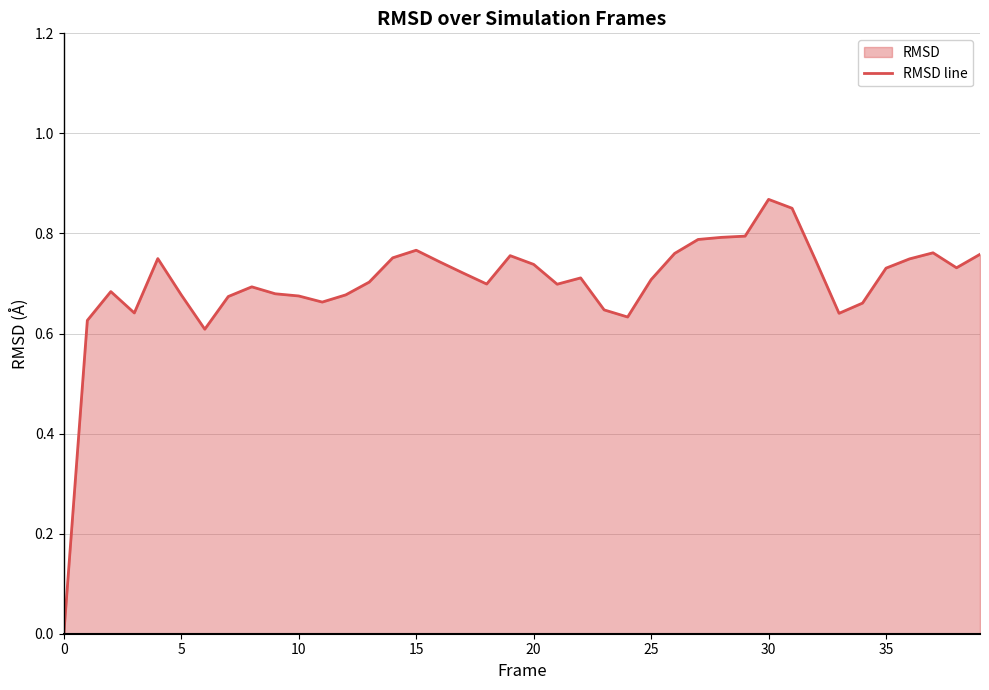

Is it true that the value at 27 is 0.2?

False